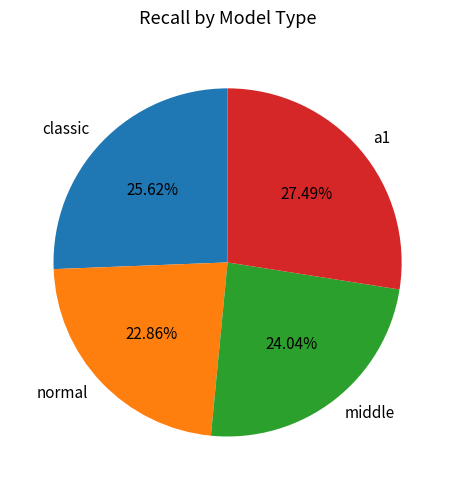

How many slices are in this pie chart?

4